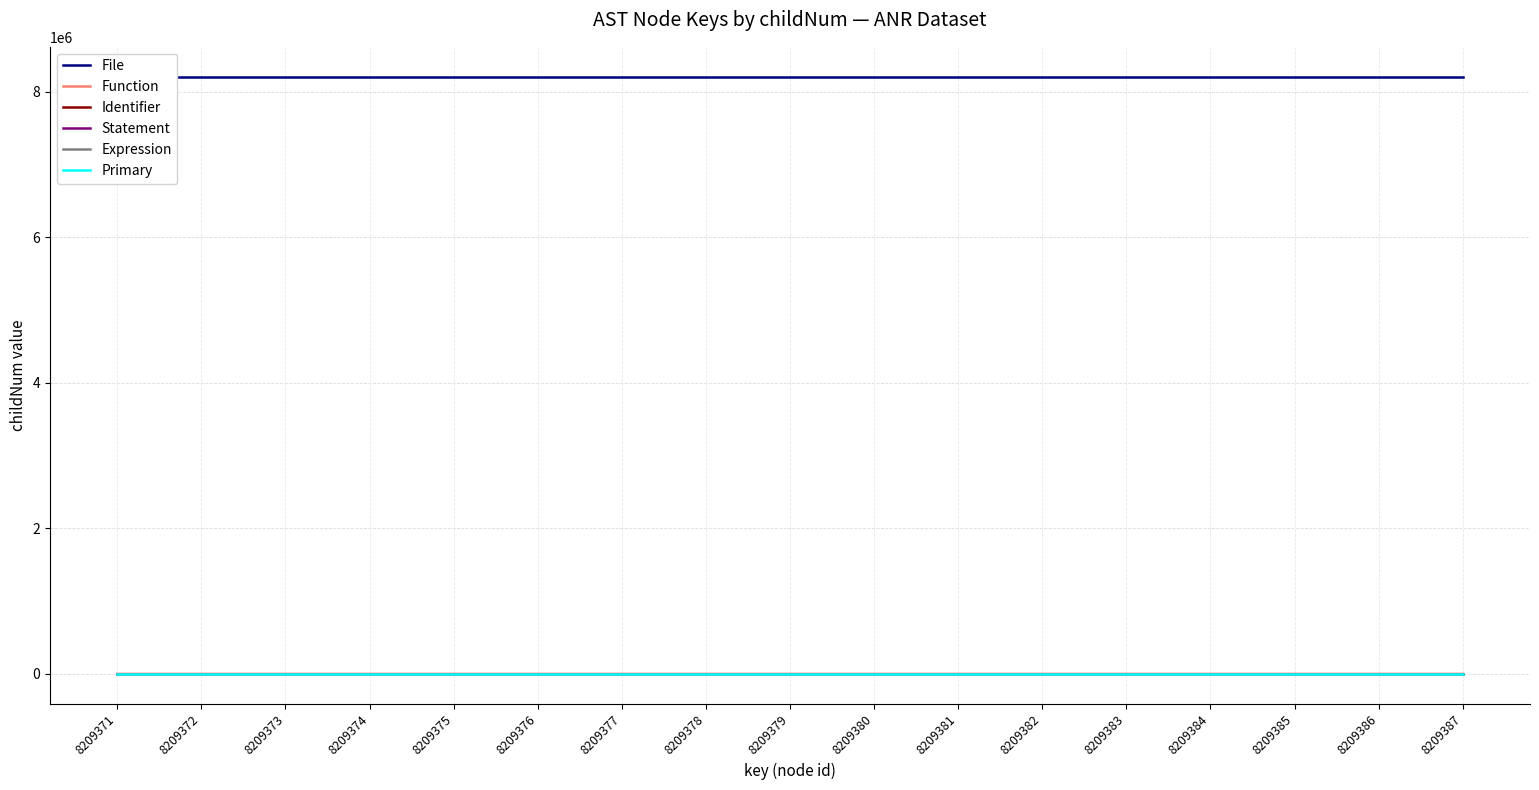

Where is the first local maximum for Identifier?

8209377